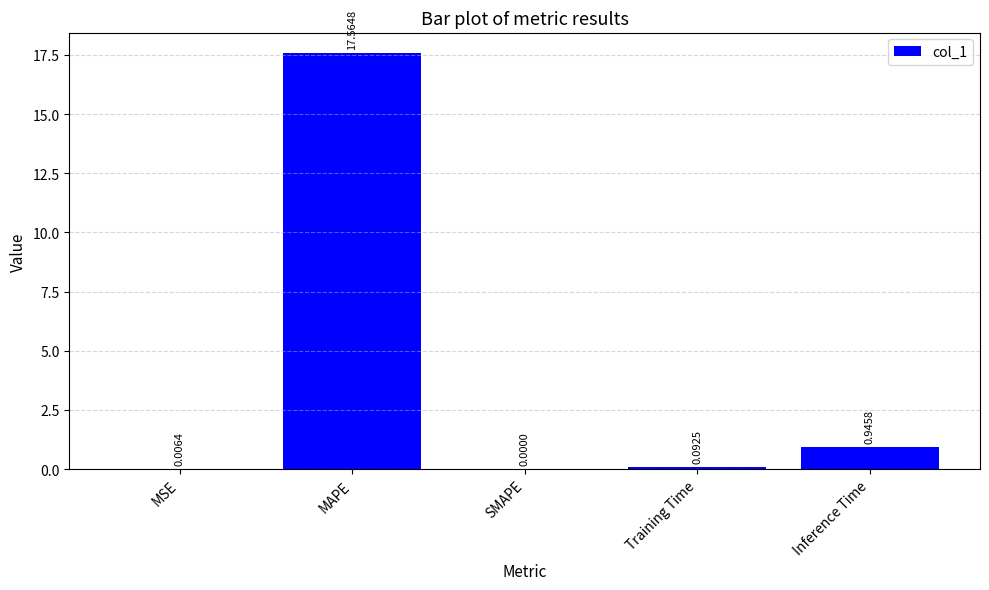

What is the sum of the values at MAPE and Training Time?

17.7